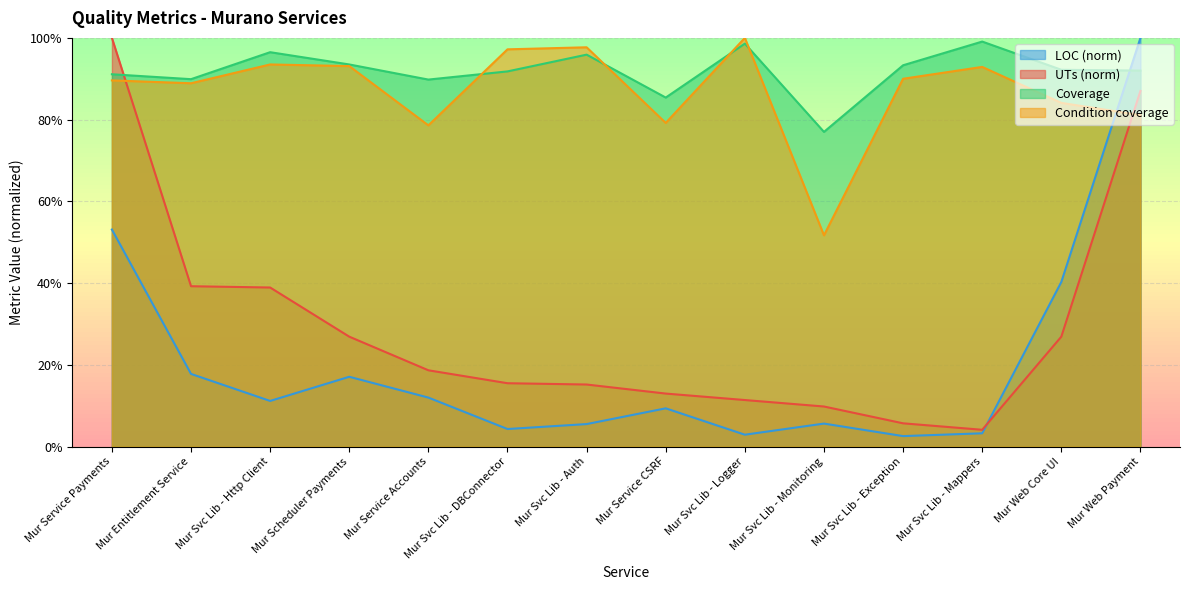

Where do Condition coverage and UTs first cross each other?

Mur Service Payments and Mur Entitlement Service